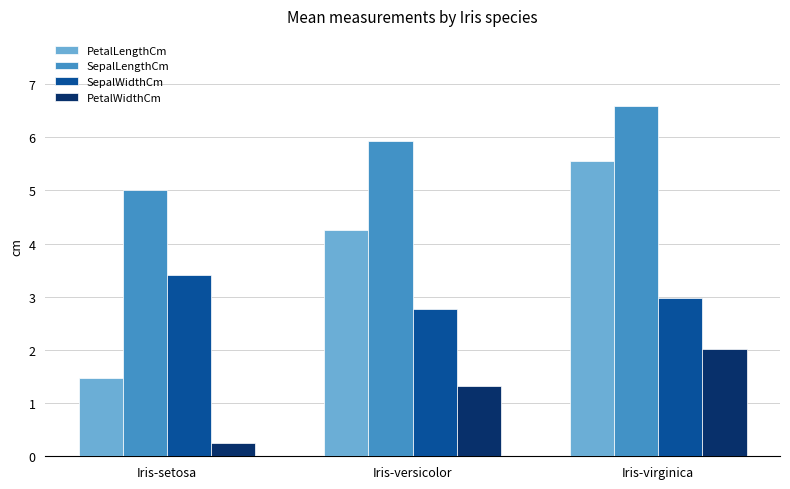

Which series has the largest range (max minus min)?

PetalLengthCm